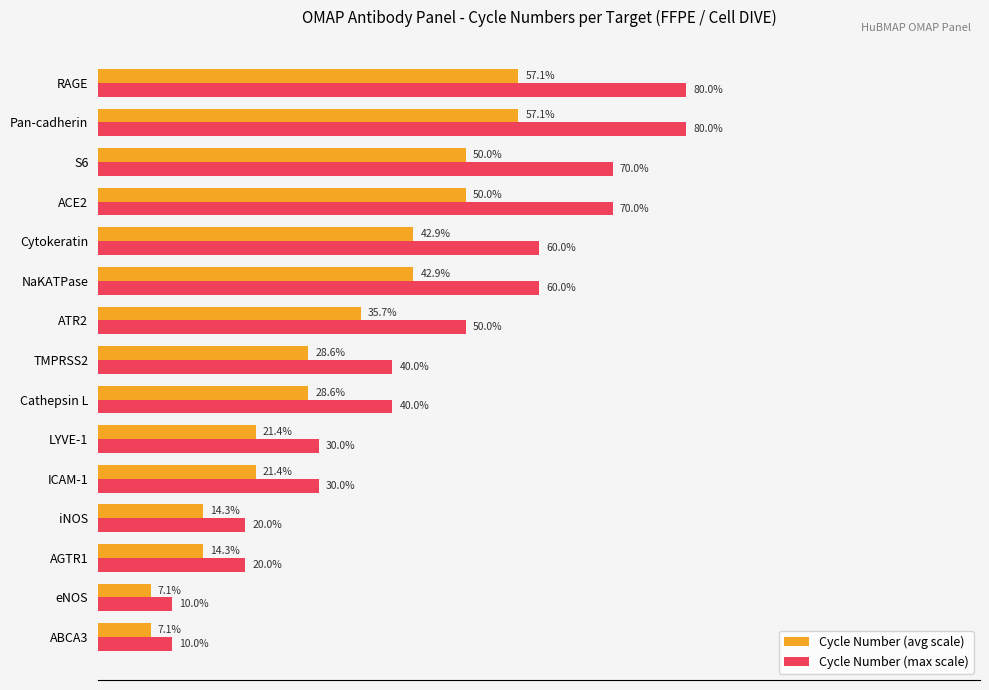

Is the value of Cycle Number (max scale) at iNOS greater than the value of Cycle Number (avg scale) at ATR2?

No